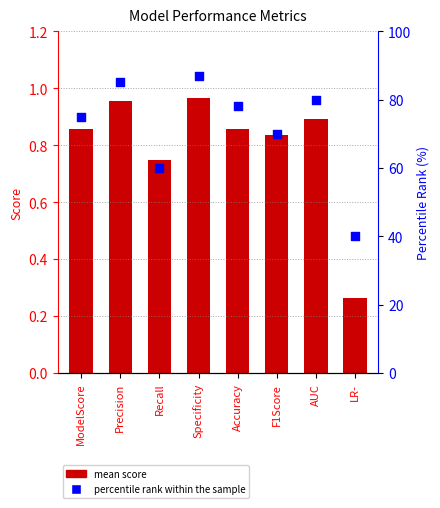

At which category is the sum across all series the highest?

Specificity